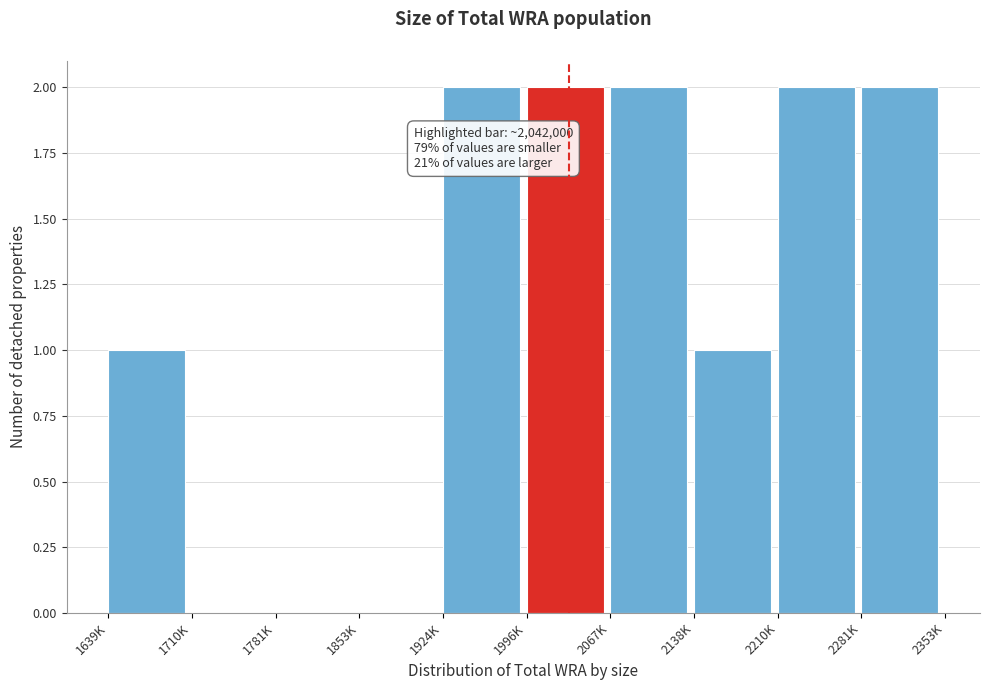

Reading left to right, list all the values displayed in this chart.

1639K=1	1710K=0	1781K=0	1853K=0	1924K=2	1996K=2	2067K=2	2138K=1	2210K=2	2281K=2